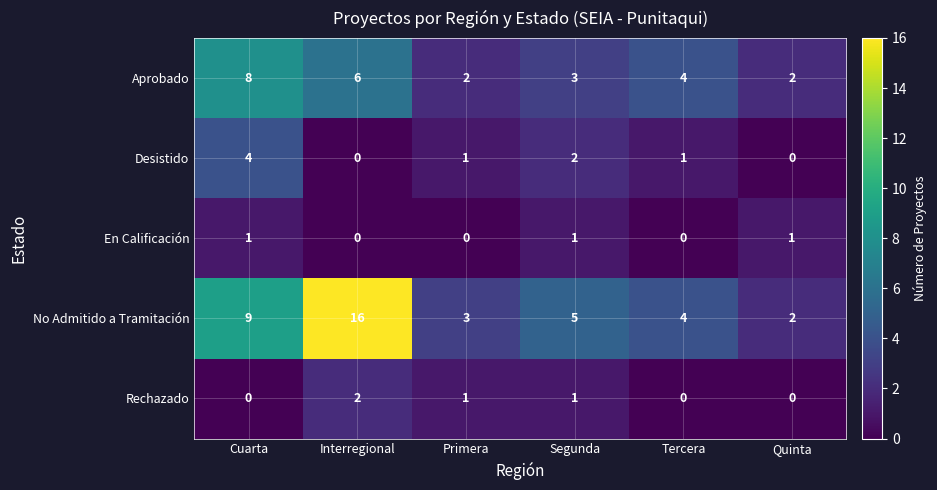

What is the sum of all En Calificación values?

3